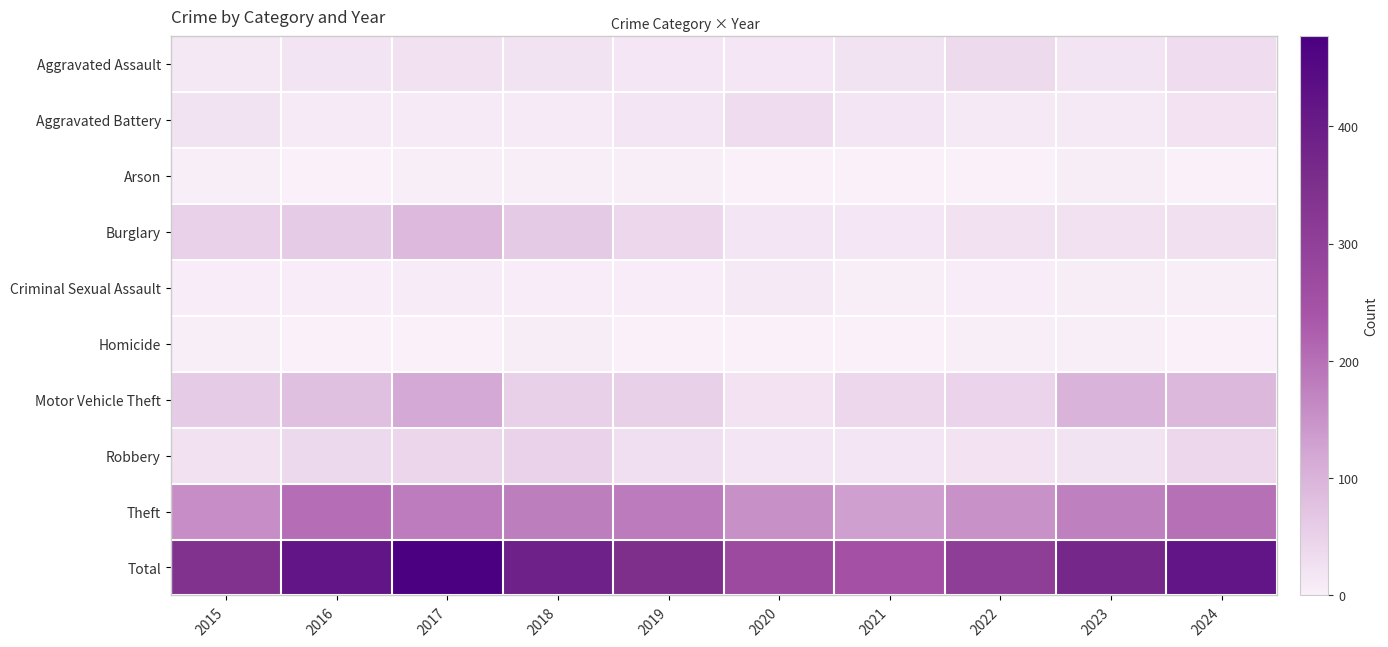

At how many categories does at least one series exceed 310?

7